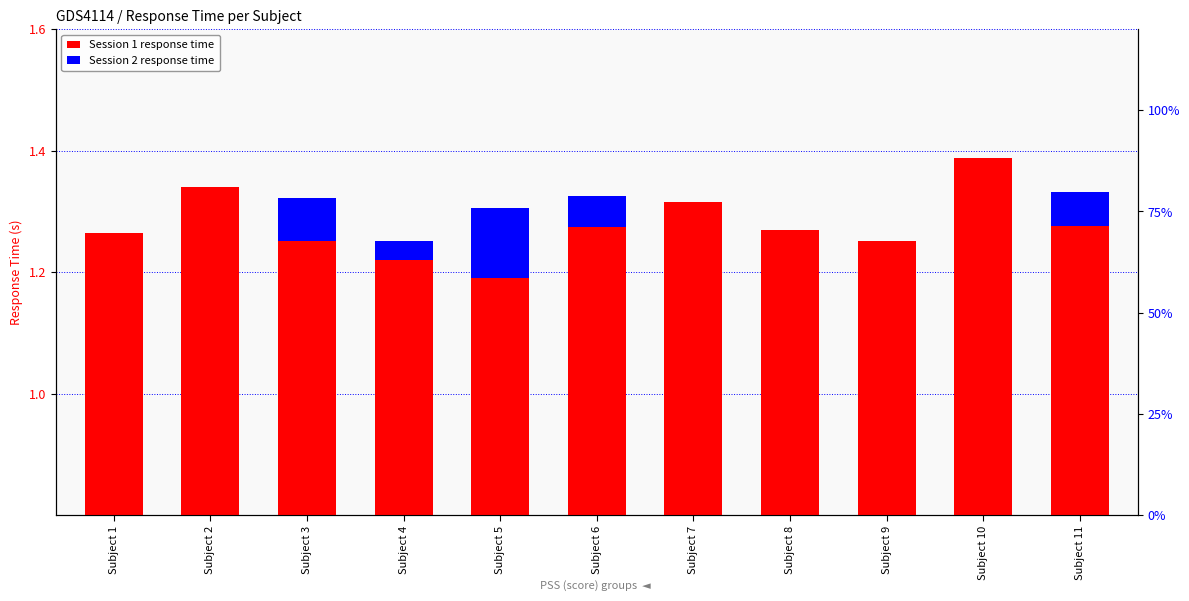

How many series are shown in this chart?

2